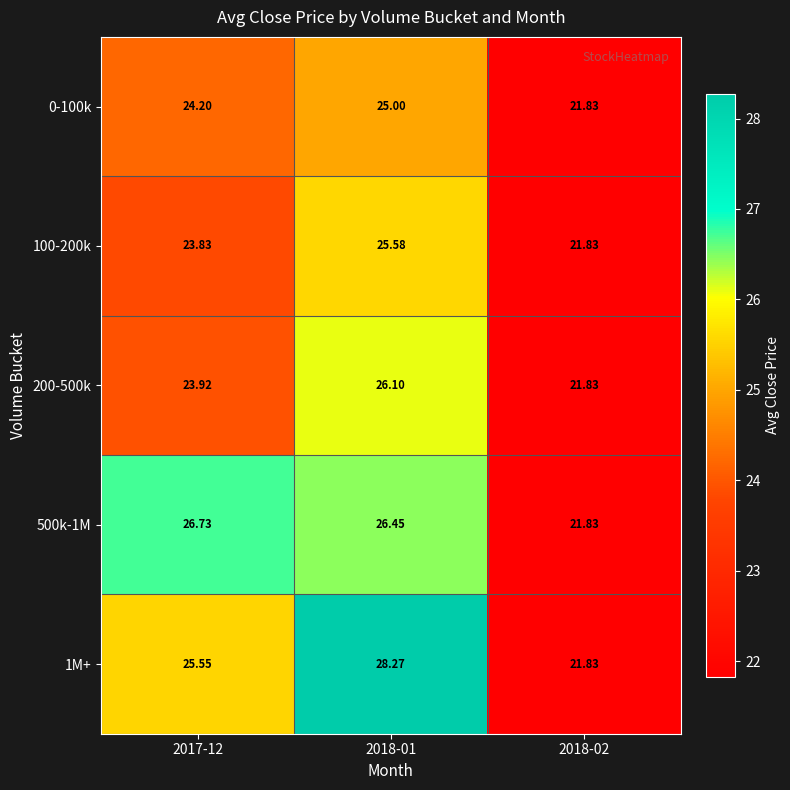

Is the value of 500k-1M at 2018-02 greater than the value of 100-200k at 2018-01?

No